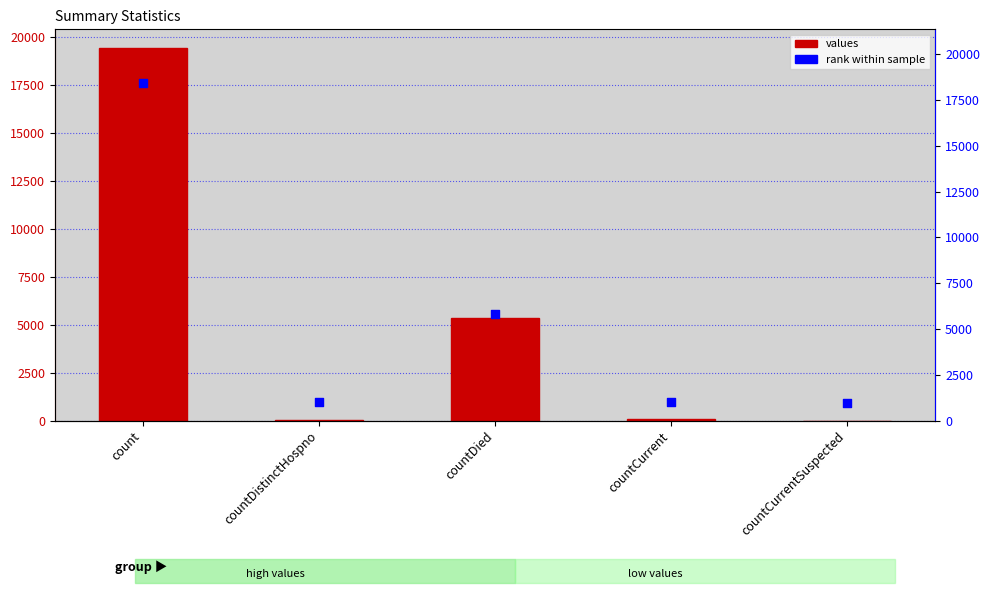

Which series contains the lowest Y value?

values